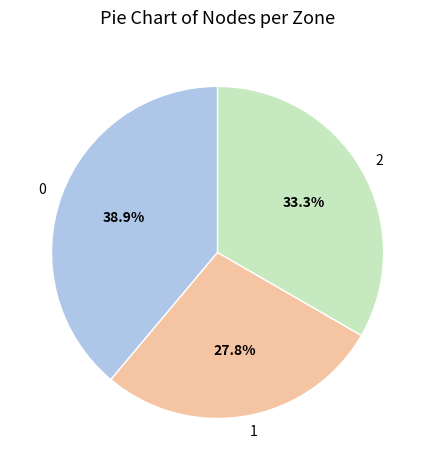

What percentage is NOT represented by 2?

66.7%